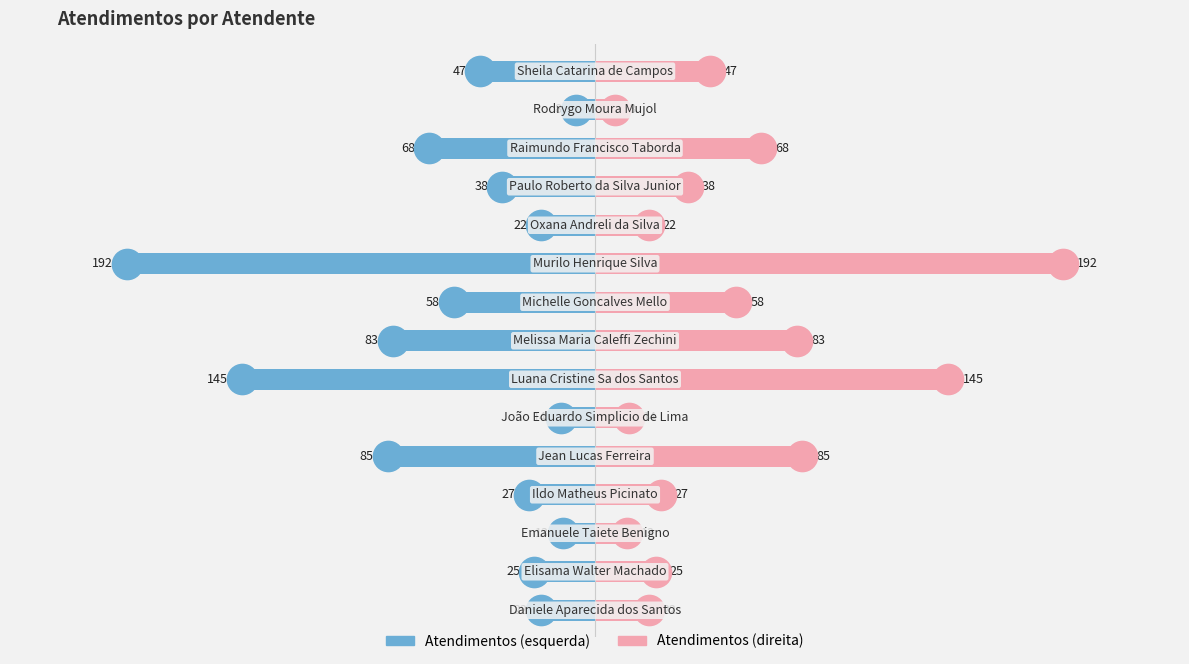

Is the value of Atendimentos (right) at 9 greater than the value of Atendimentos (left) at 3?

Yes